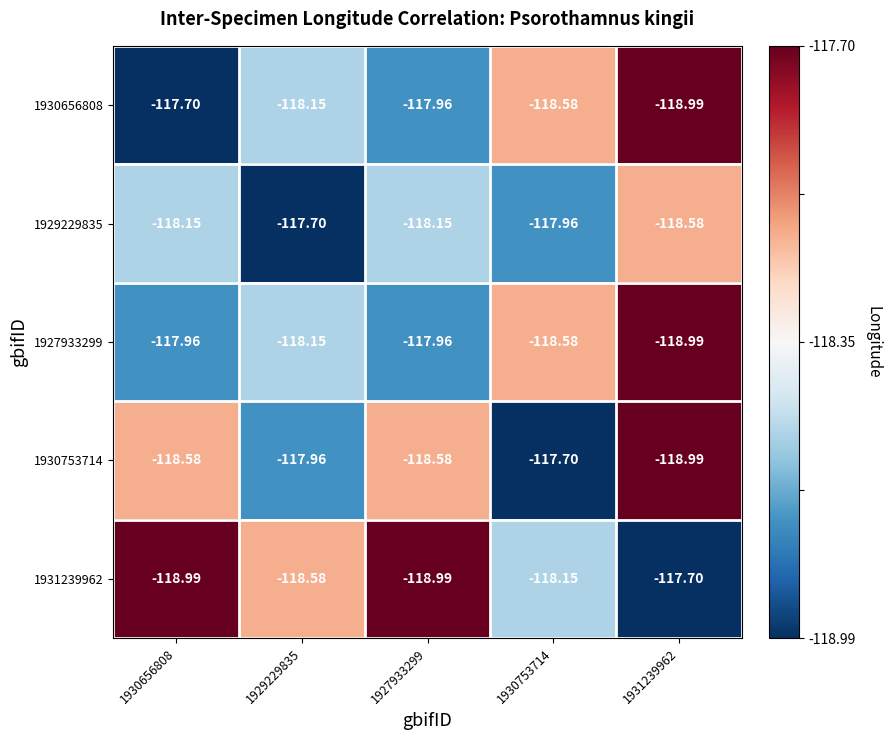

Is the value of 1930656808 at 1929229835 greater than the value of 1927933299 at 1931239962?

Yes